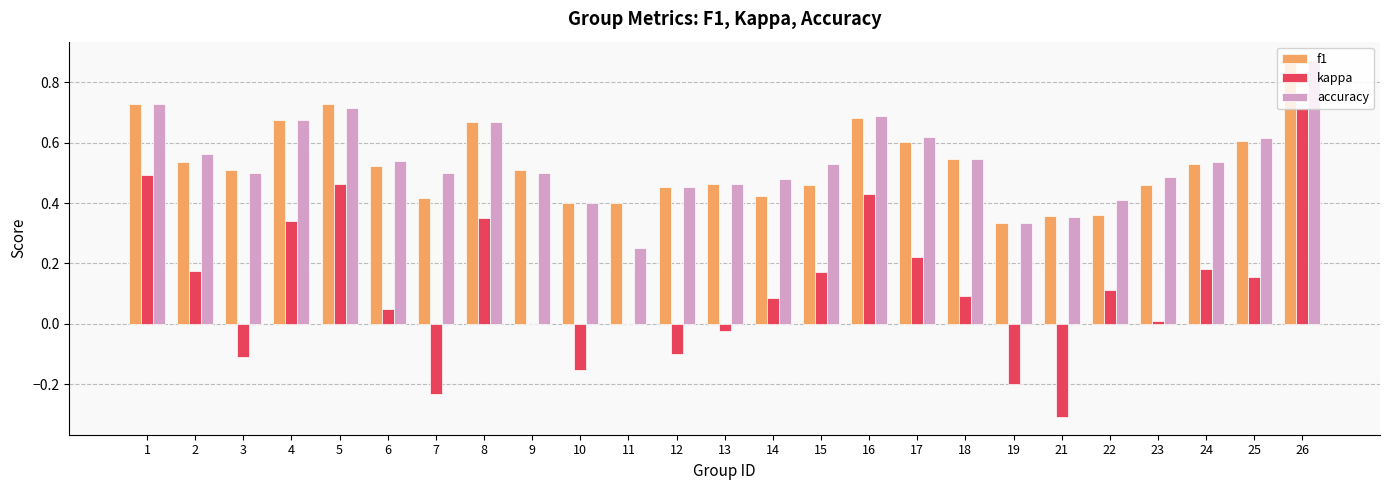

True or false: accuracy has a value of 1.0 at 18.

False